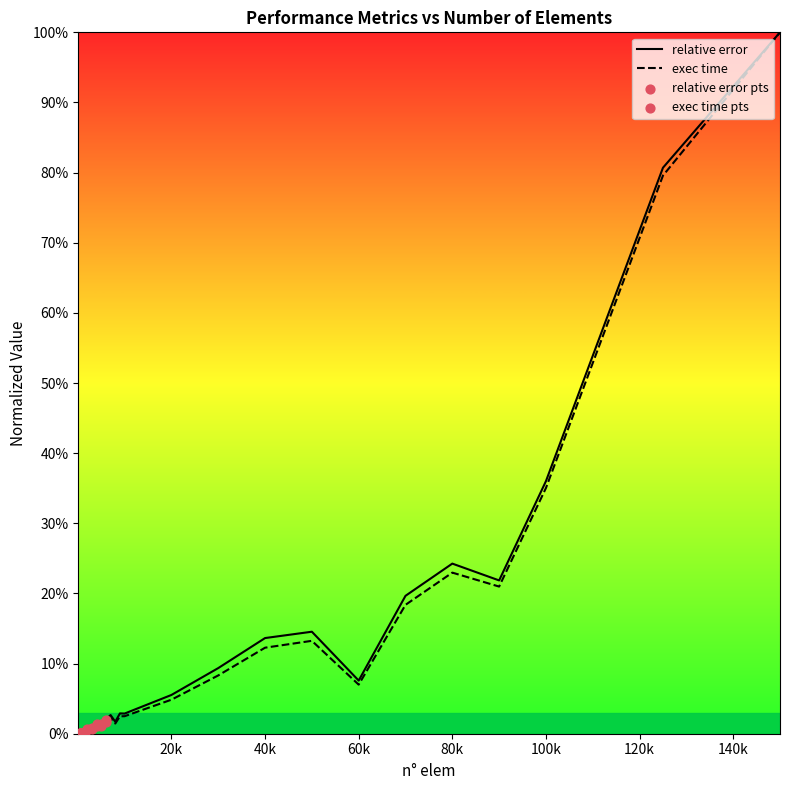

Which series has the largest total across all categories?

relative error